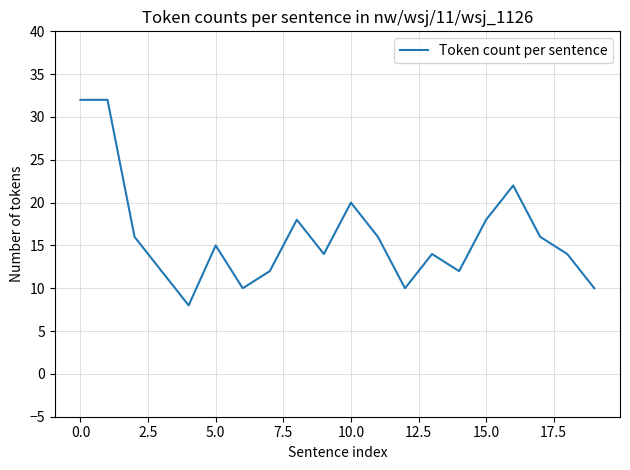

What is the difference between the maximum and minimum values?

24